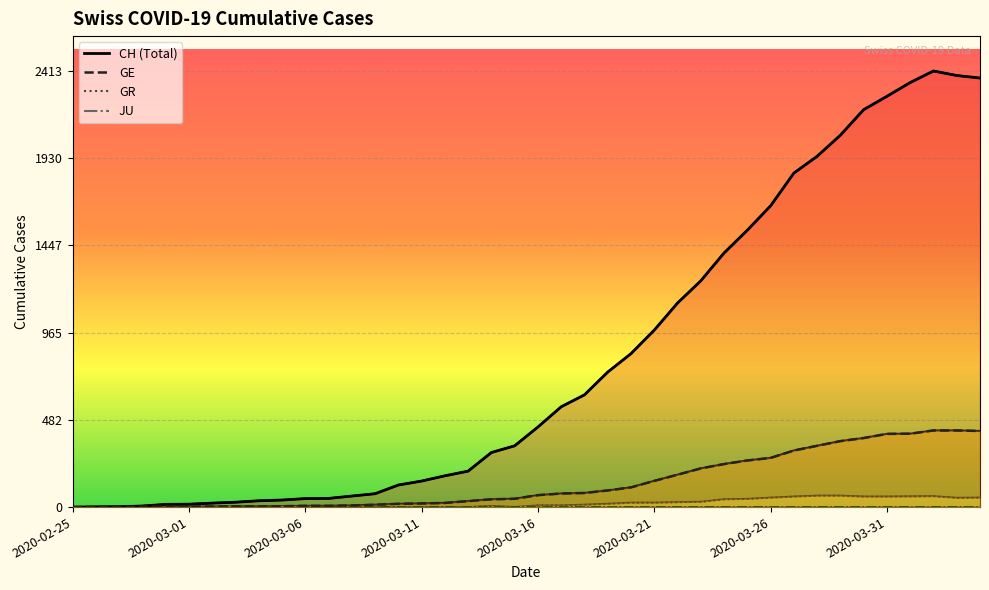

At which category does GR reach its first local valley?

2020-03-15